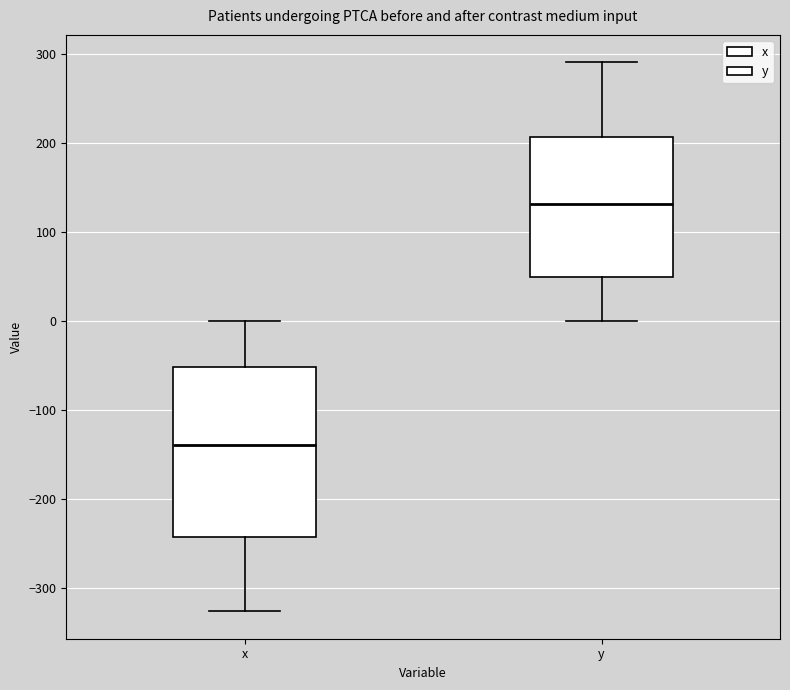

Where is the lower edge of the box for y on the y-axis? The values are not printed on the chart, so give them approximately, as read against the axis.

50